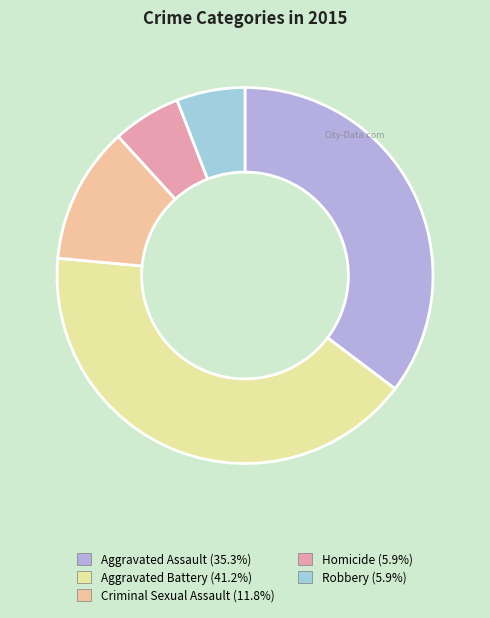

Does Homicide represent more than half of the total?

No